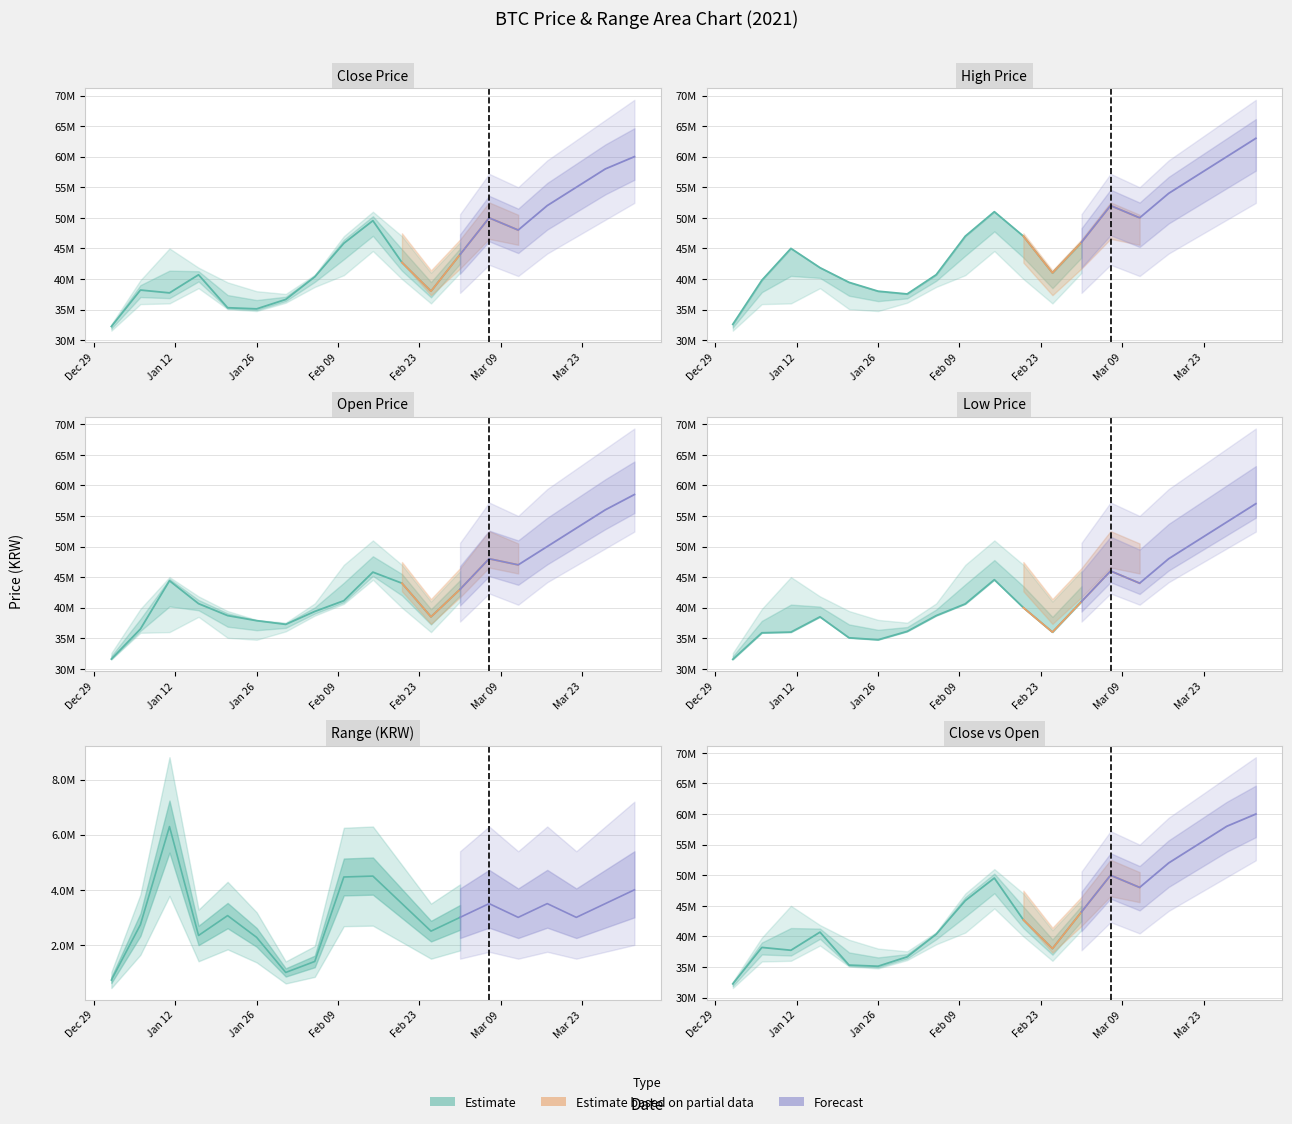

List the series in order of their peak value, highest first.

high, close, open, low, range